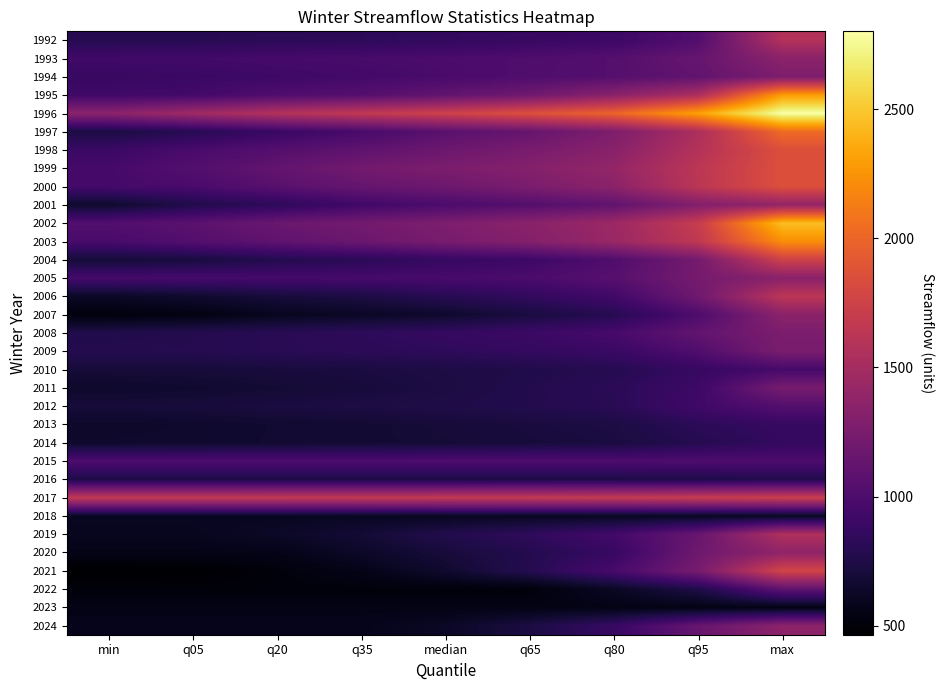

At which category is the sum across all series the highest?

max